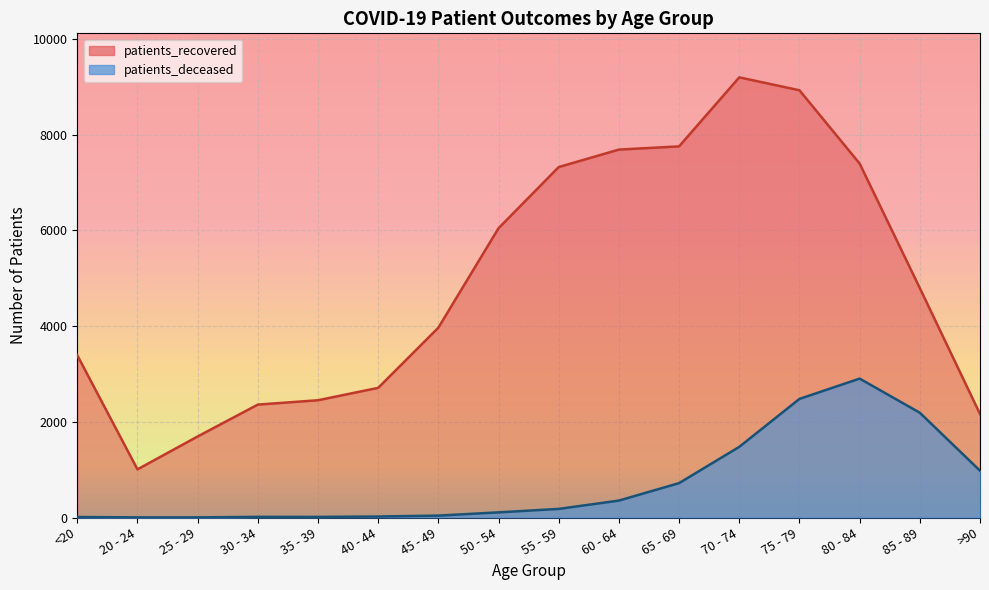

The value of patients_recovered at 85 - 89 is 8524. True or false?

False